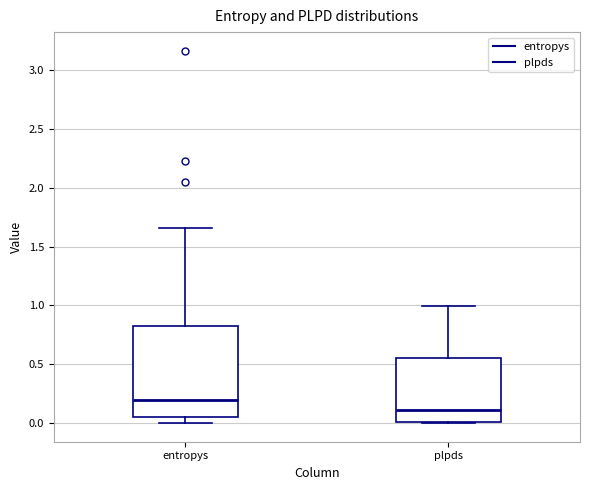

Which box has the lowest median line?

plpds